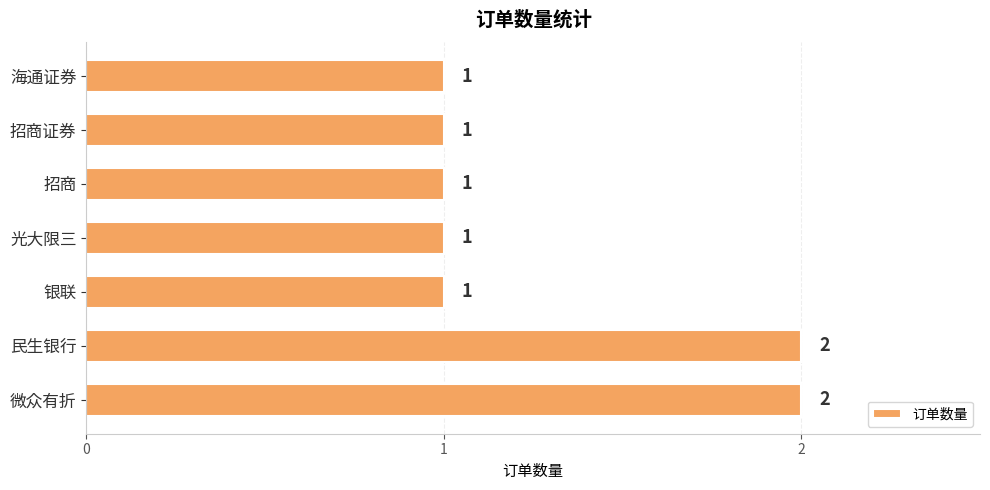

Reading bottom to top, extract all data points from this chart.

微众有折=2	民生银行=2	银联=1	光大限三=1	招商=1	招商证券=1	海通证券=1